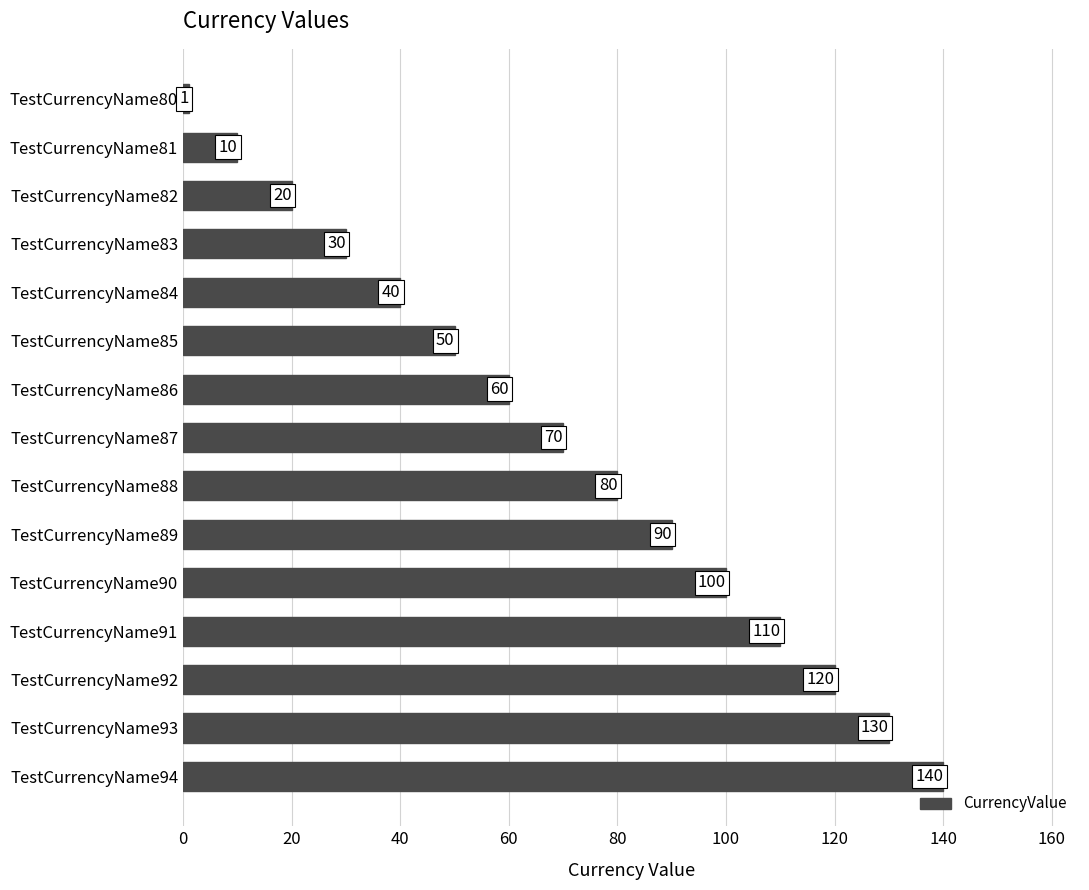

Does the chart contain any negative values?

No